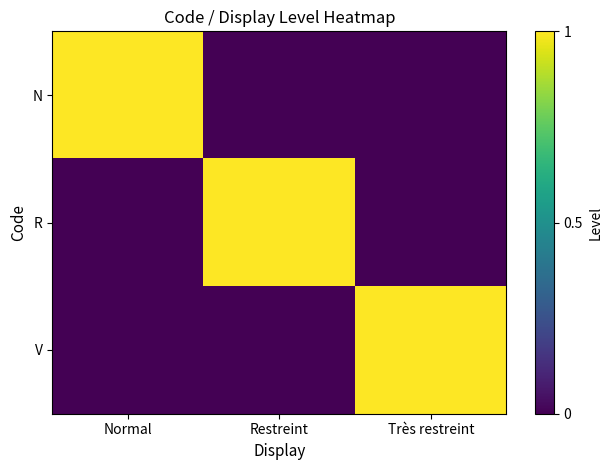

Count the number of categories in the chart.

3